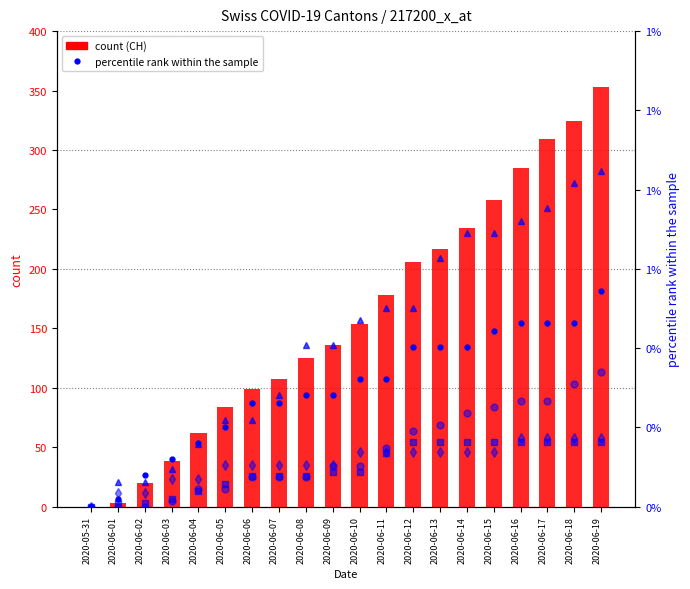

List the series in order of their peak value, lowest first.

BE_pc, BL_pc, AG_pc, GE_pc, FR_pc, CH (count)